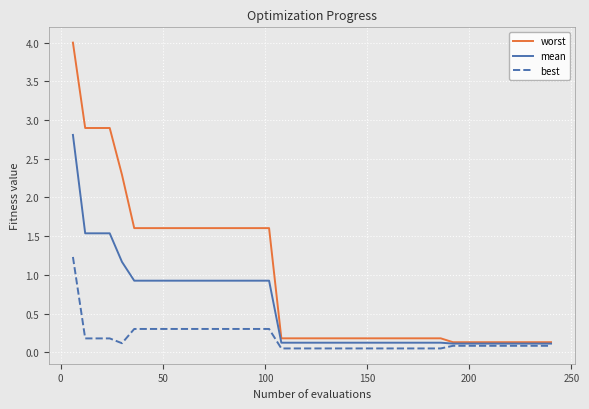

Which series has the largest total across all categories?

worst